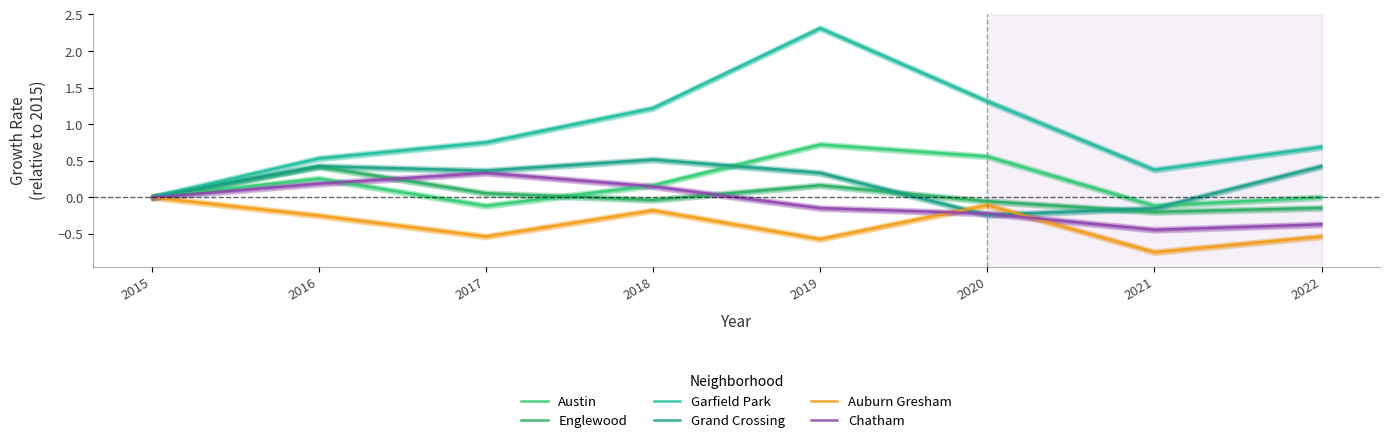

Which series has the largest total across all categories?

Garfield Park